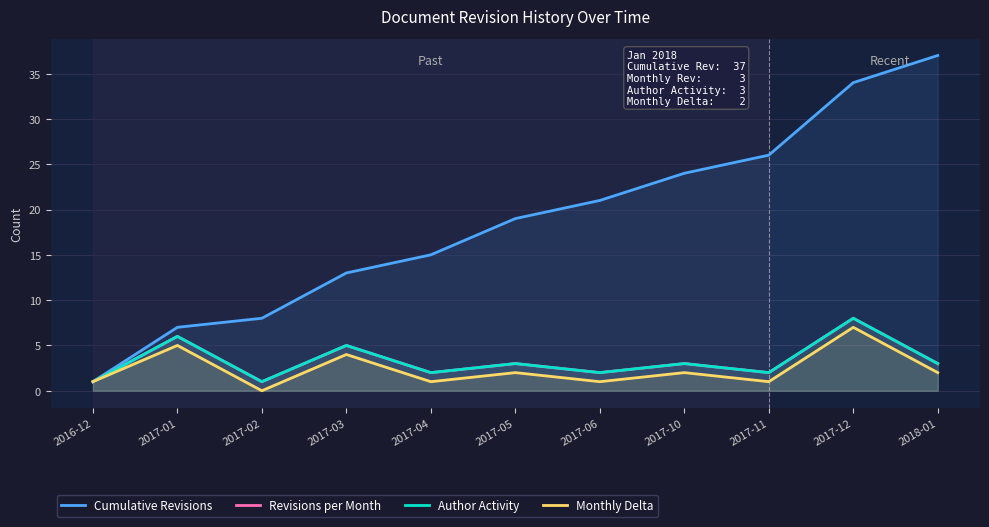

How many data points in Revisions per Month are less than 3?

5